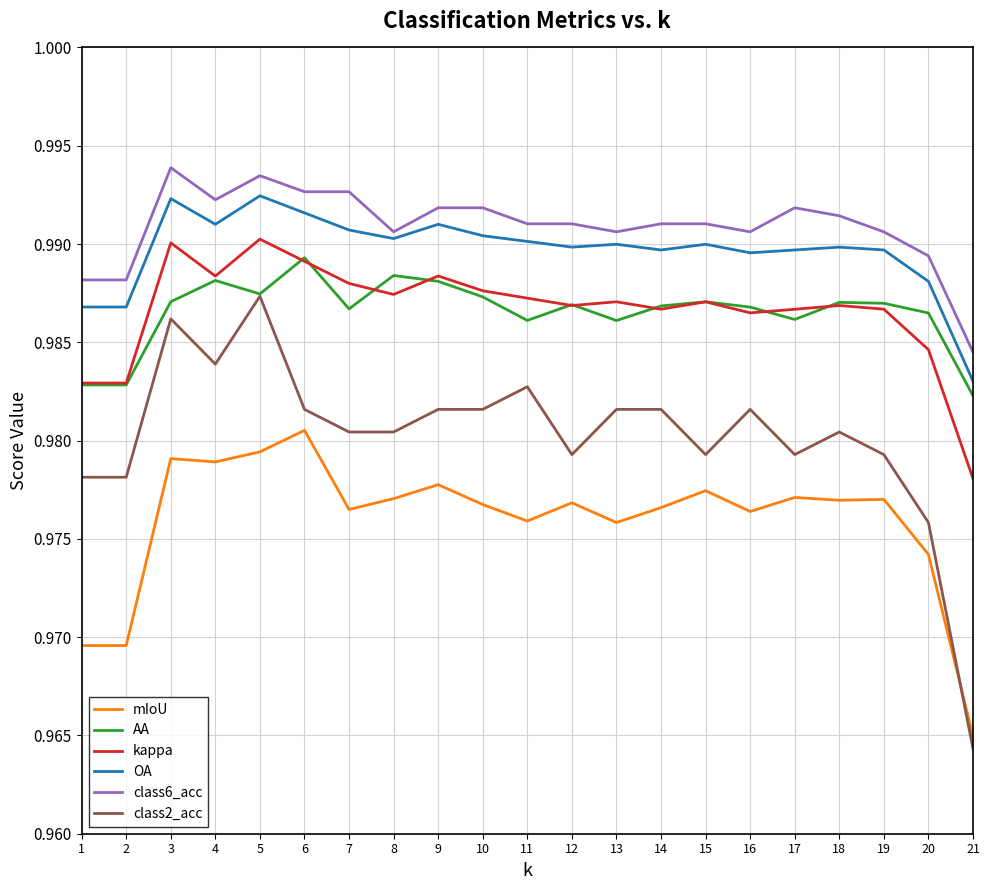

At which category does the chart reach its minimum across all series?

21